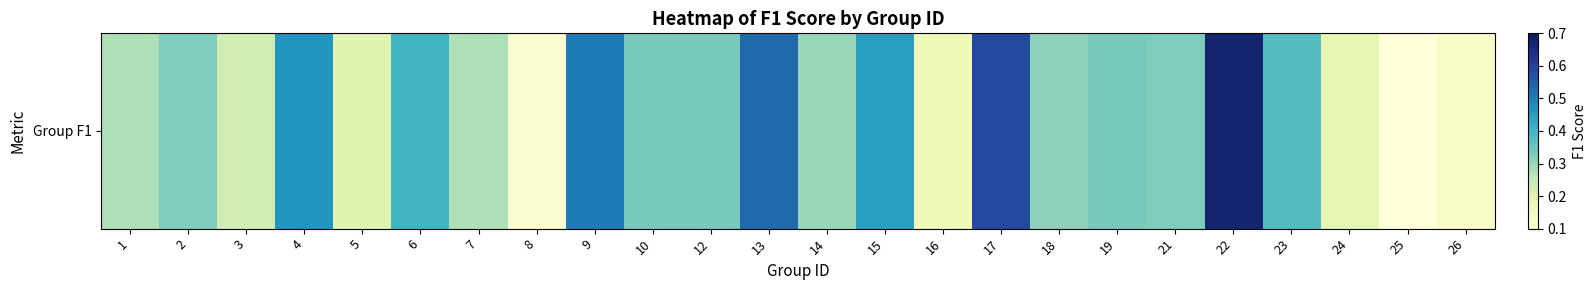

Reading left to right, what are all the values shown in this chart?

0.3	0.3	0.2	0.5	0.2	0.4	0.3	0.1	0.5	0.3	0.3	0.5	0.3	0.4	0.2	0.6	0.3	0.3	0.3	0.7	0.4	0.2	0.1	0.1